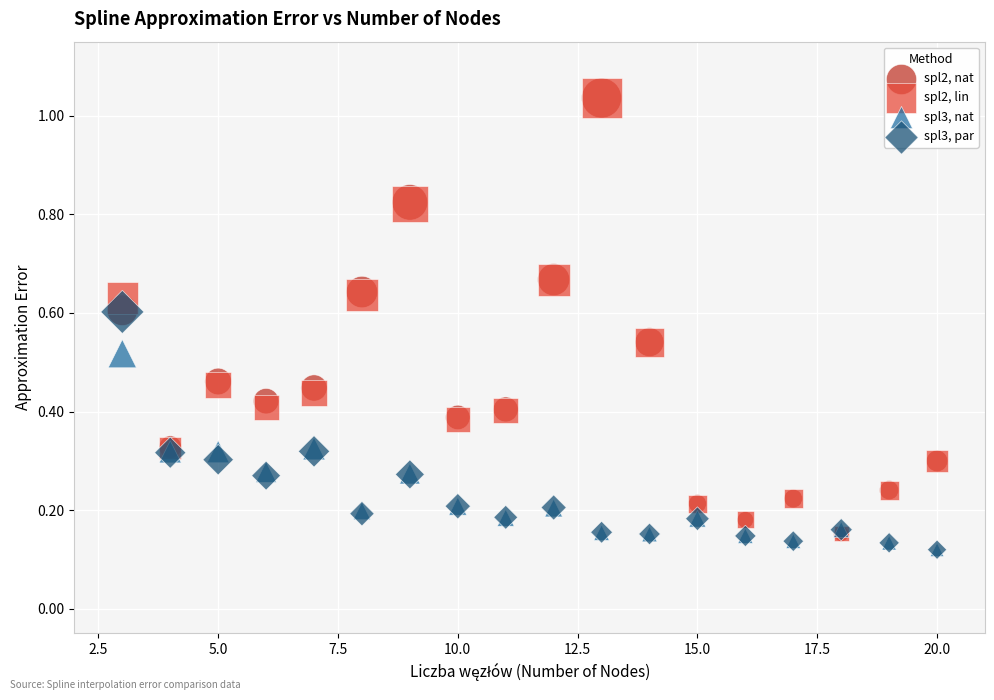

Which series has the widest spread of Y values?

spl2, nat